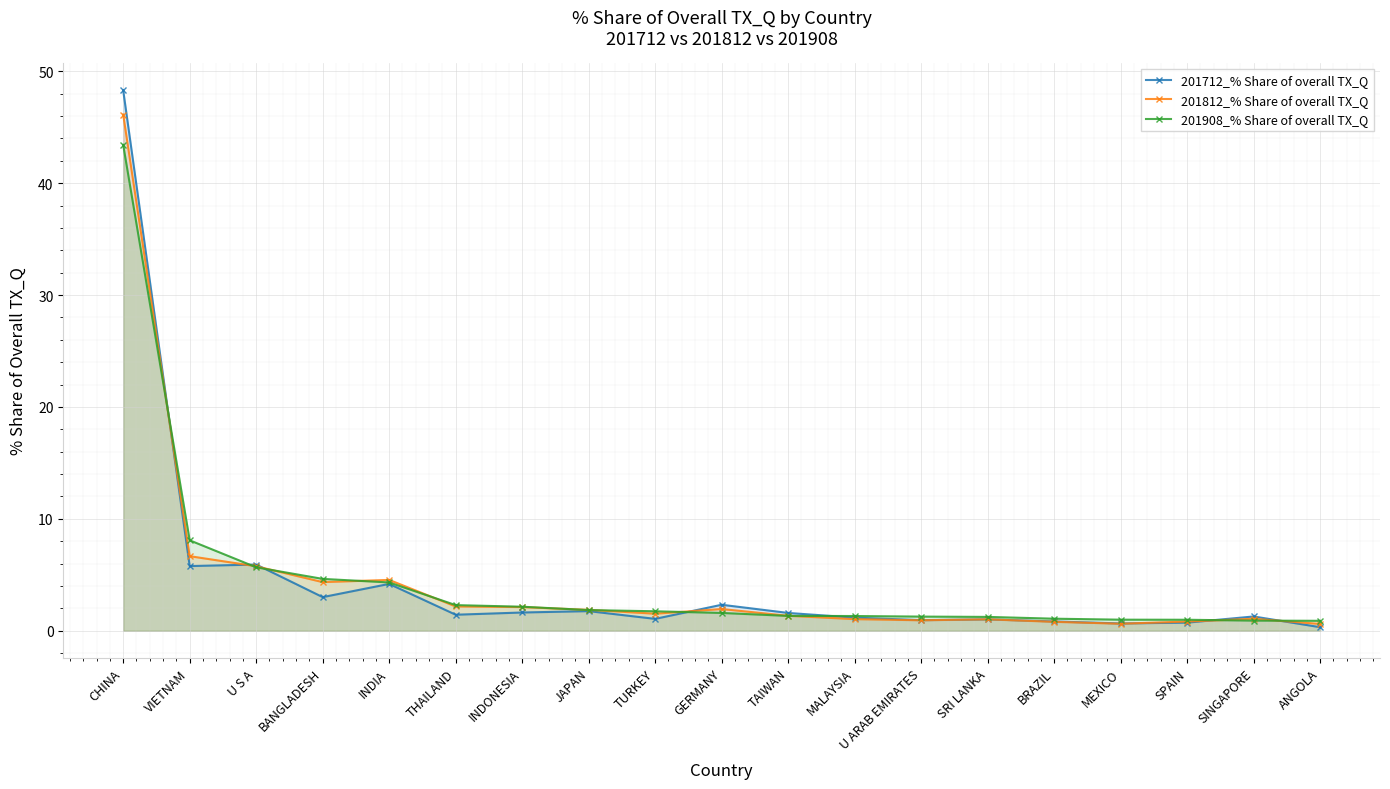

List the labels in order of 201712_% Share of overall TX_Q value, largest first.

CHINA, U S A, VIETNAM, INDIA, BANGLADESH, GERMANY, JAPAN, INDONESIA, TAIWAN, THAILAND, SINGAPORE, MALAYSIA, TURKEY, SRI LANKA, U ARAB EMIRATES, BRAZIL, SPAIN, MEXICO, ANGOLA